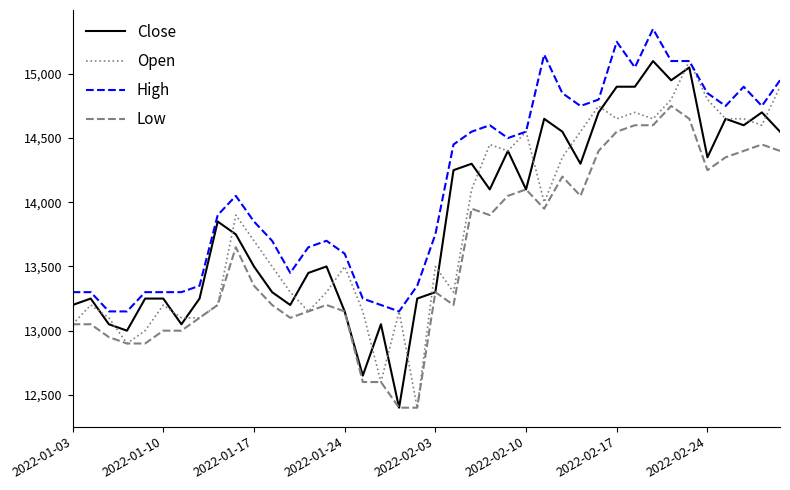

Which series has the largest total across all categories?

High